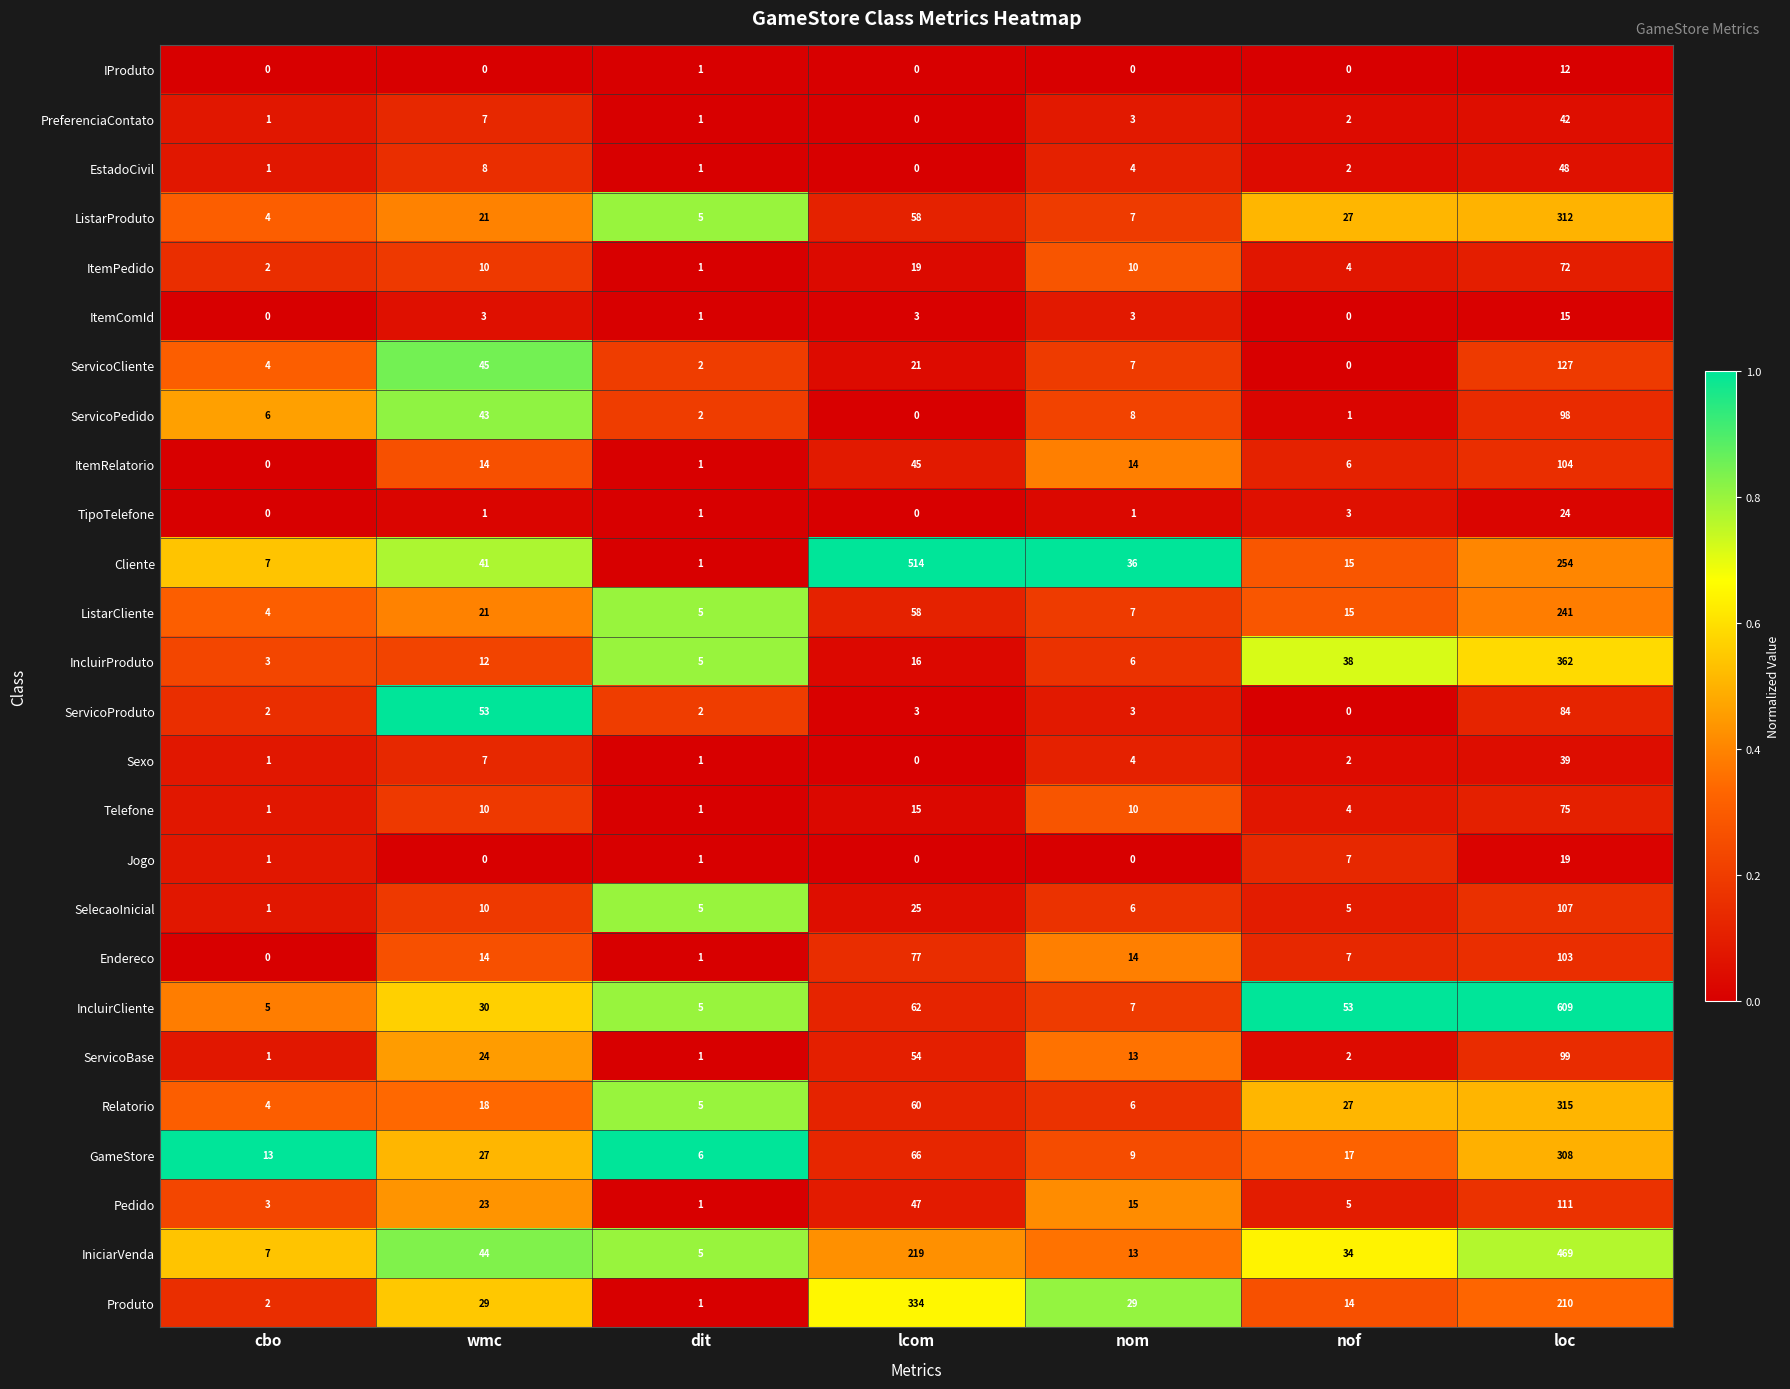

What is the difference between the ListarCliente values at loc and dit?

236